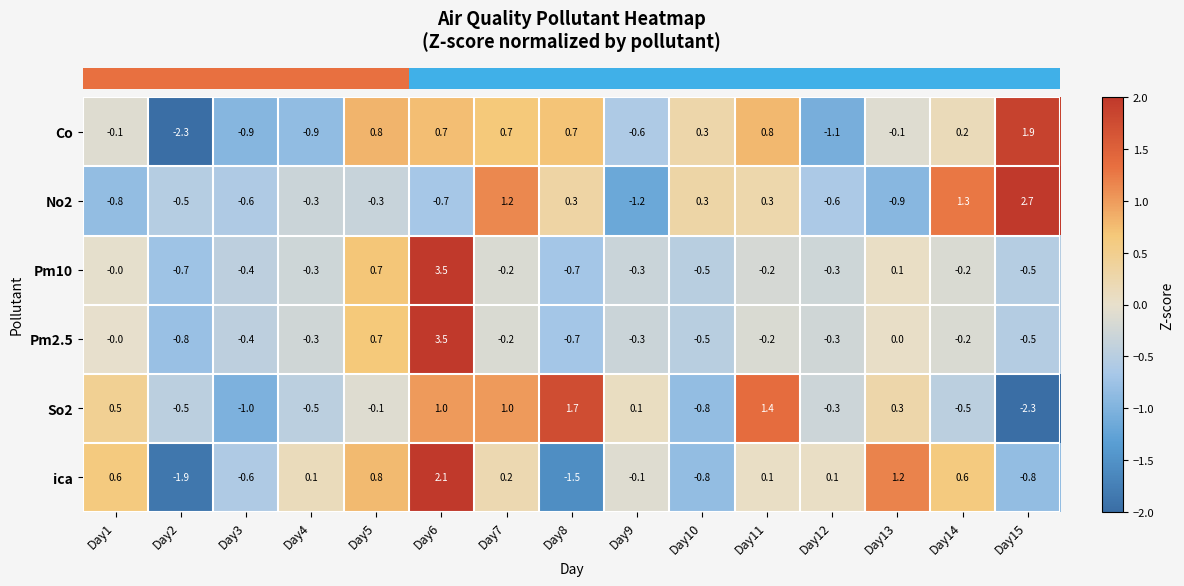

How many categories are shown in the chart?

15